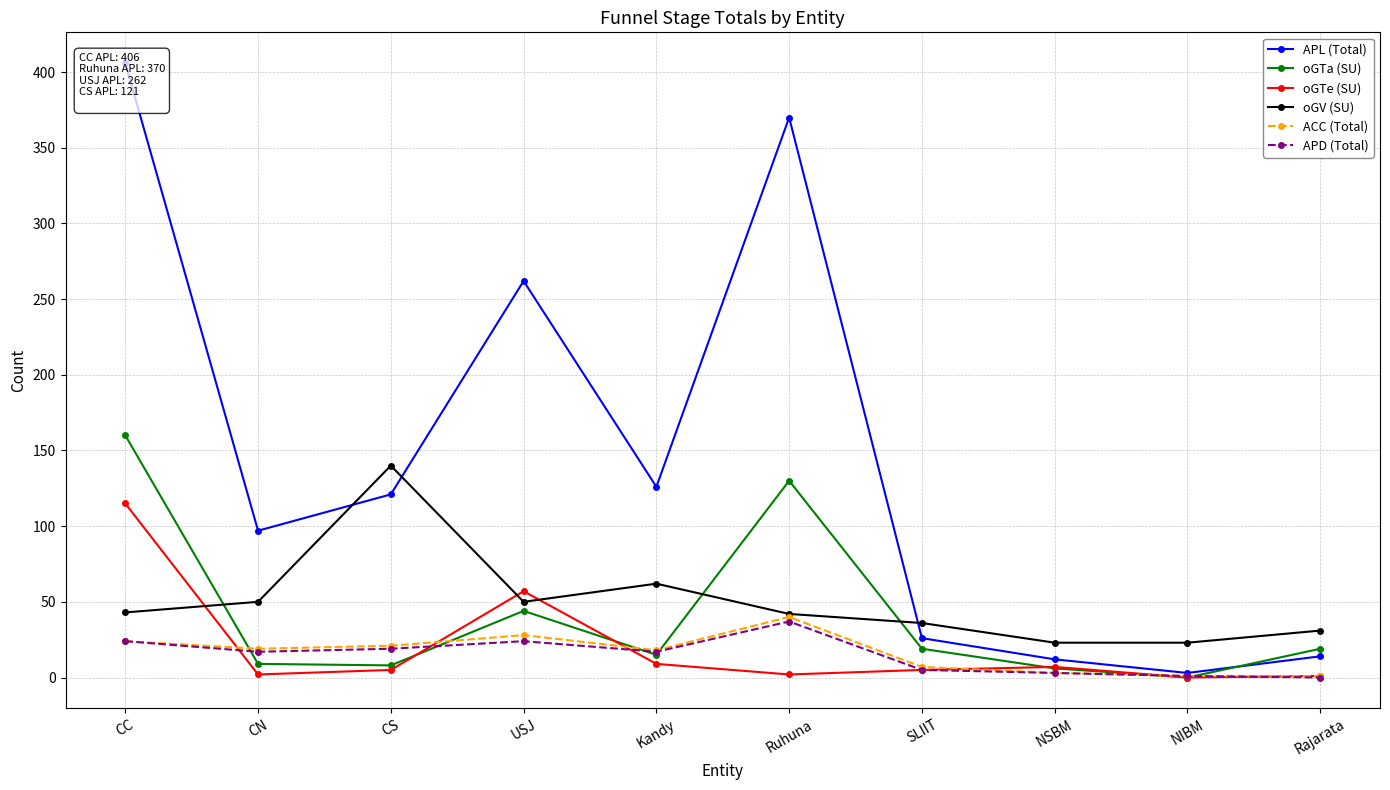

Reading left to right, extract all data points from this chart.

APL (Total): 406	97	121	262	126	370	26	12	3	14
oGTa (SU): 160	9	8	44	15	130	19	6	0	19
oGTe (SU): 115	2	5	57	9	2	5	7	0	1
oGV (SU): 43	50	140	50	62	42	36	23	23	31
ACC (Total): 24	19	21	28	18	40	7	3	1	1
APD (Total): 24	17	19	24	17	37	5	3	1	0